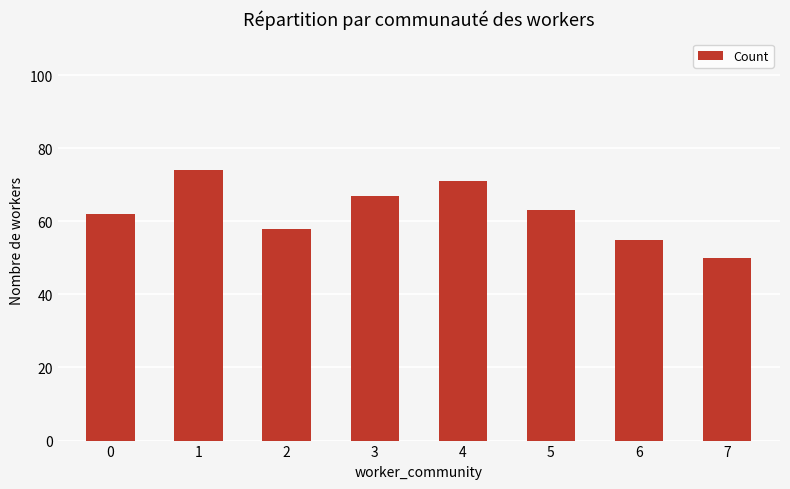

The chart shows a value of 71 at 4. True or false?

True